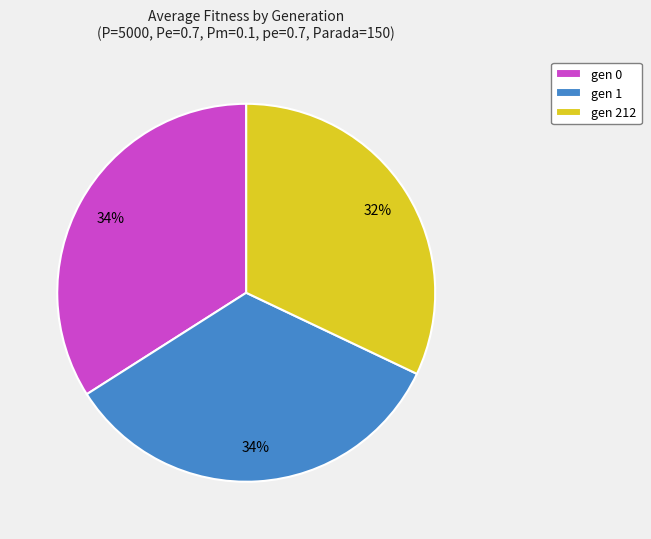

Between gen 212 and gen 0, which is larger?

gen 0